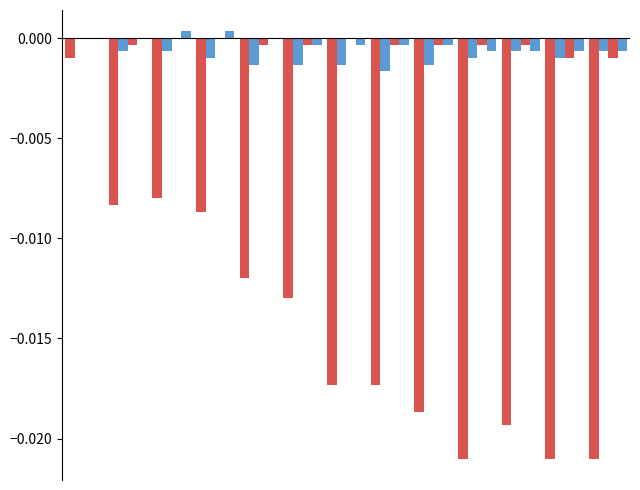

Which label corresponds to the smallest value in the chart?

9